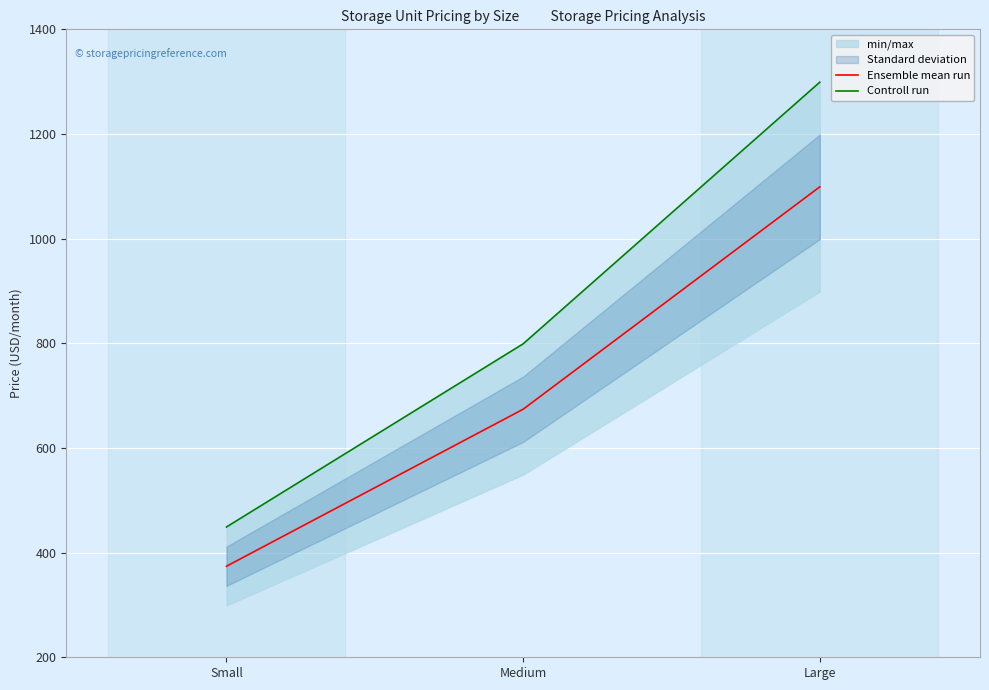

Where is Ensemble mean run nearest to the value 736?

Medium